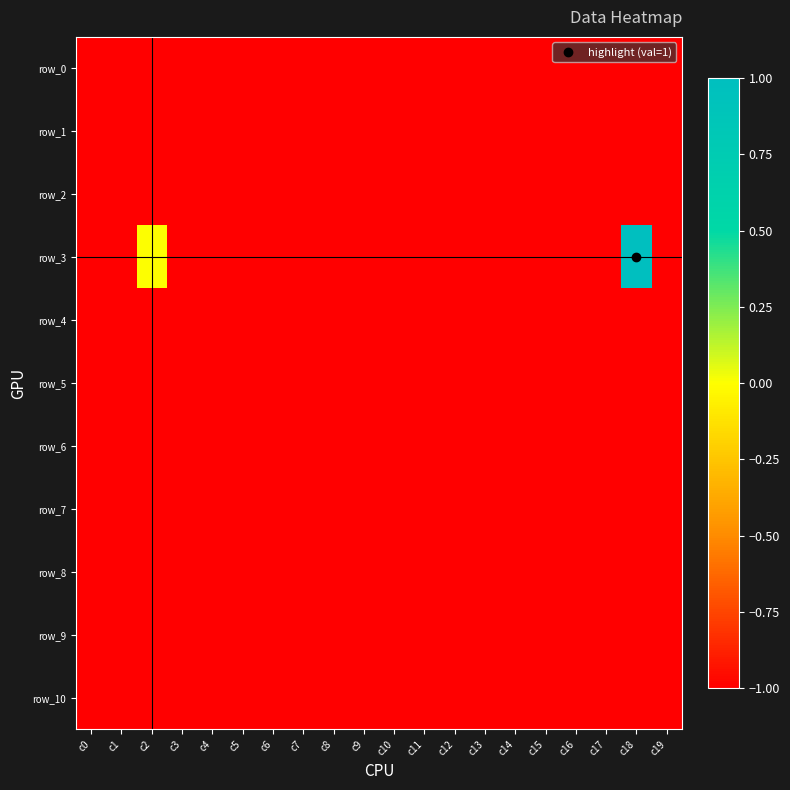

What is the total value across all series at c18?

-9